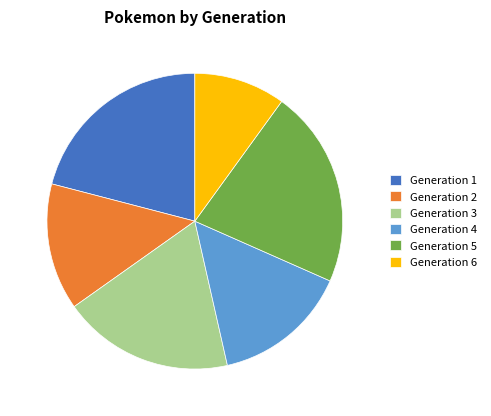

Which has a higher value, Generation 1 or Generation 6?

Generation 1